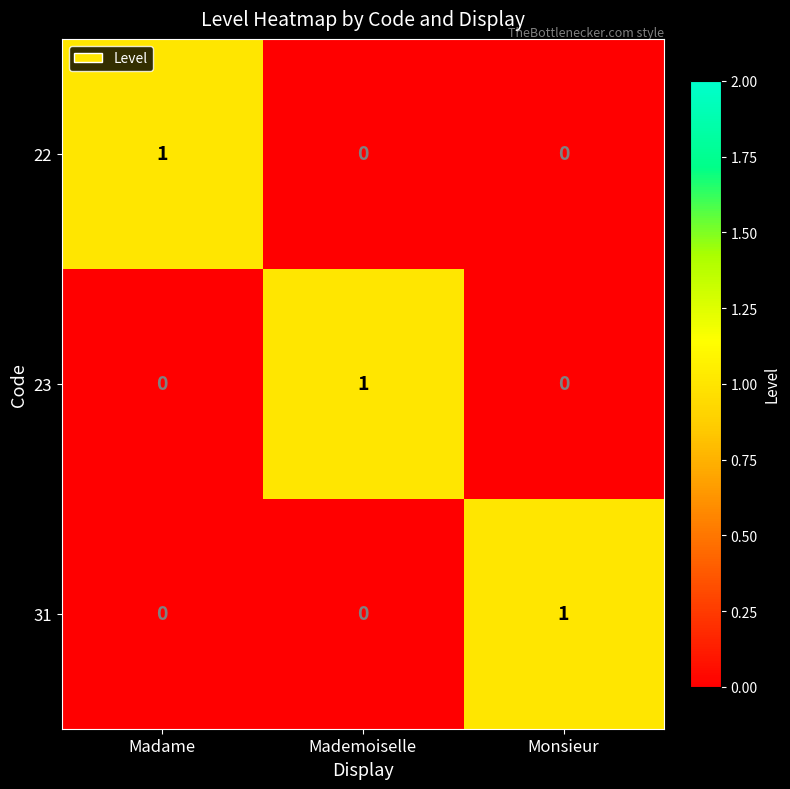

Is it true that 23 equals 2 at Mademoiselle?

False